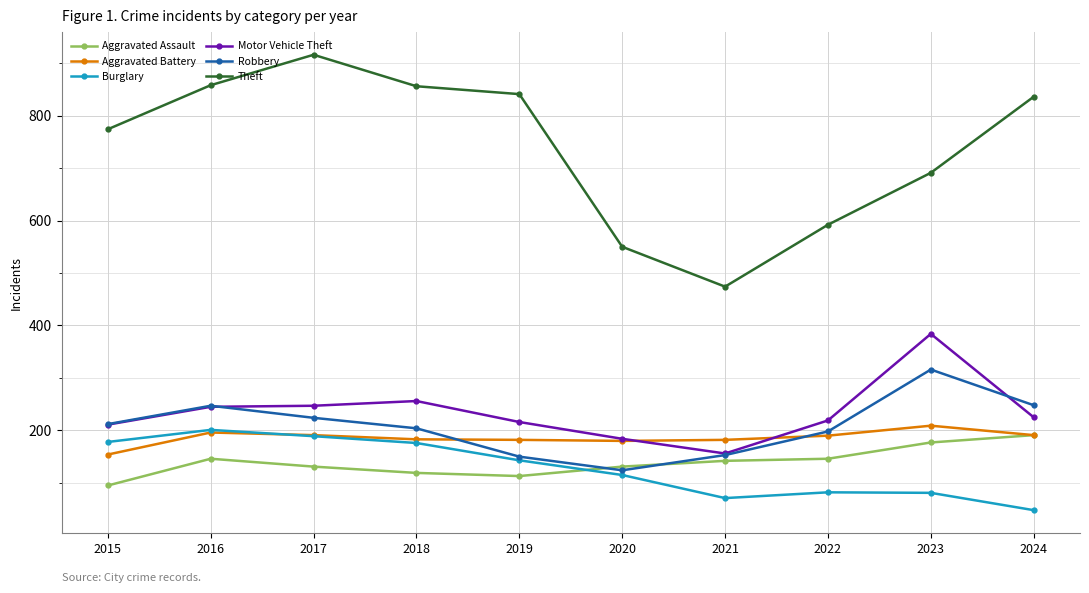

Is it true that Theft equals 1055 at 2022?

False